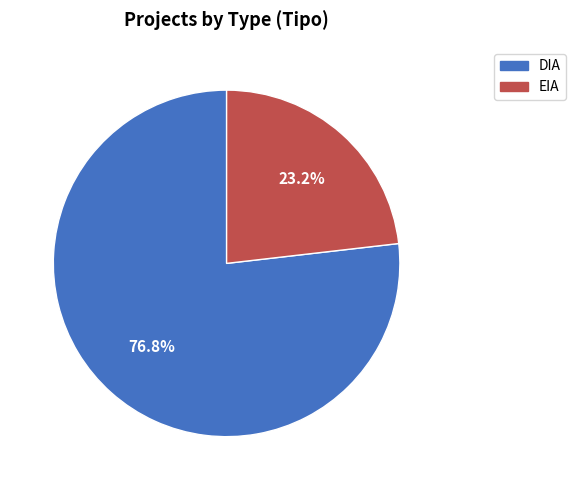

To the nearest percent, what is the average slice percentage?

50%